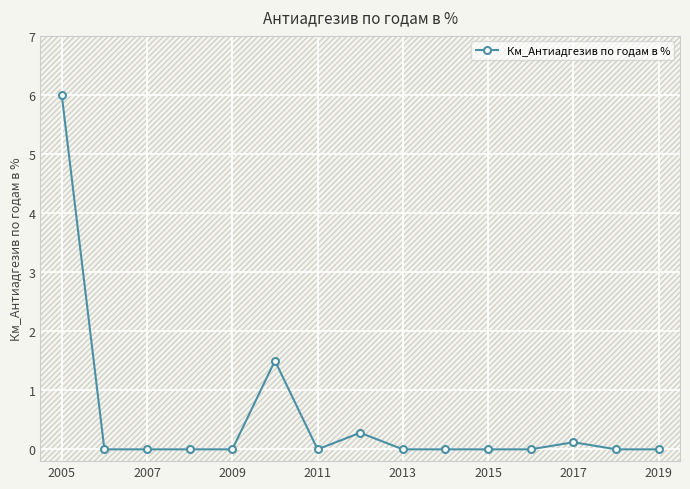

How many distinct data groups are displayed?

1